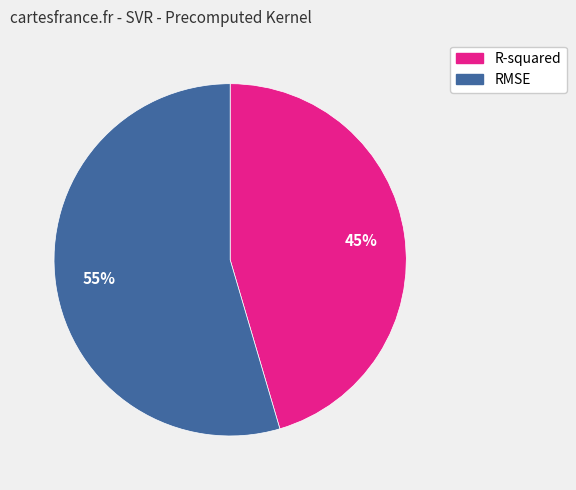

To the nearest percent, what percentage of the pie is R-squared?

45%